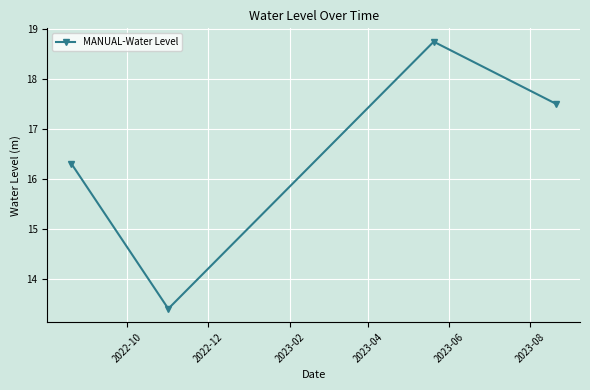

What is the difference between the maximum and minimum values?

5.3